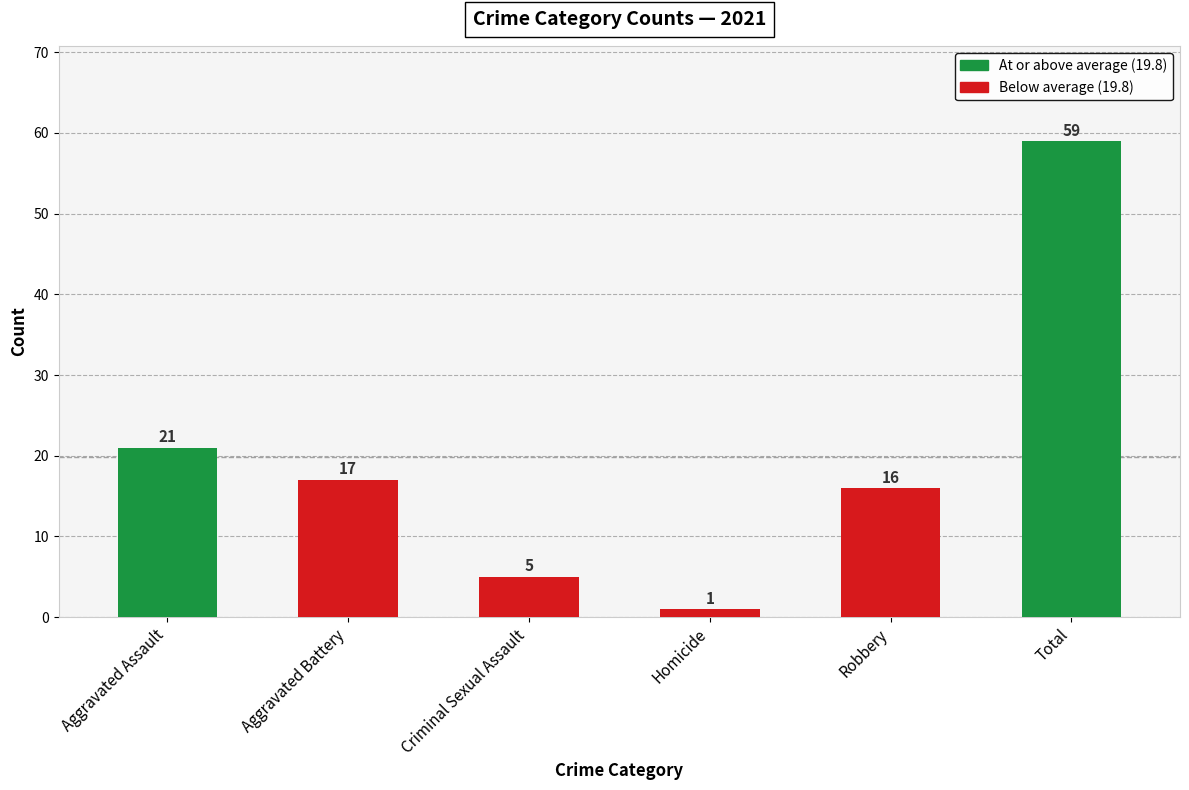

Count the number of categories in the chart.

6